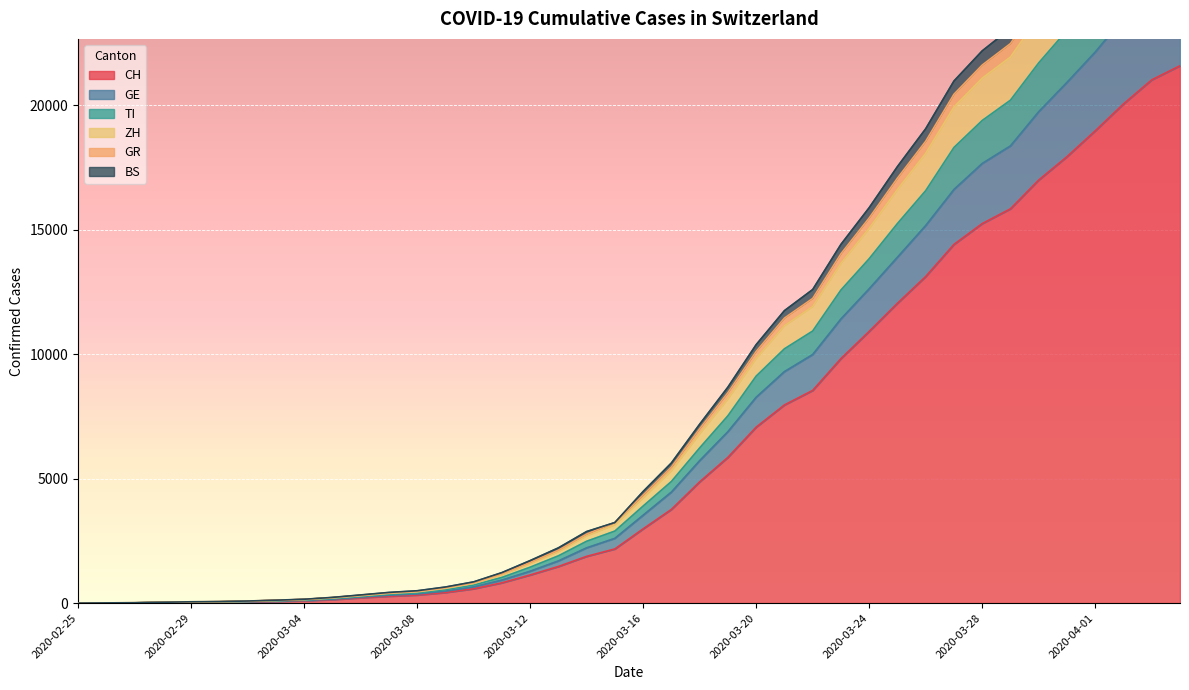

At which category is the sum across all series the highest?

2020-04-04